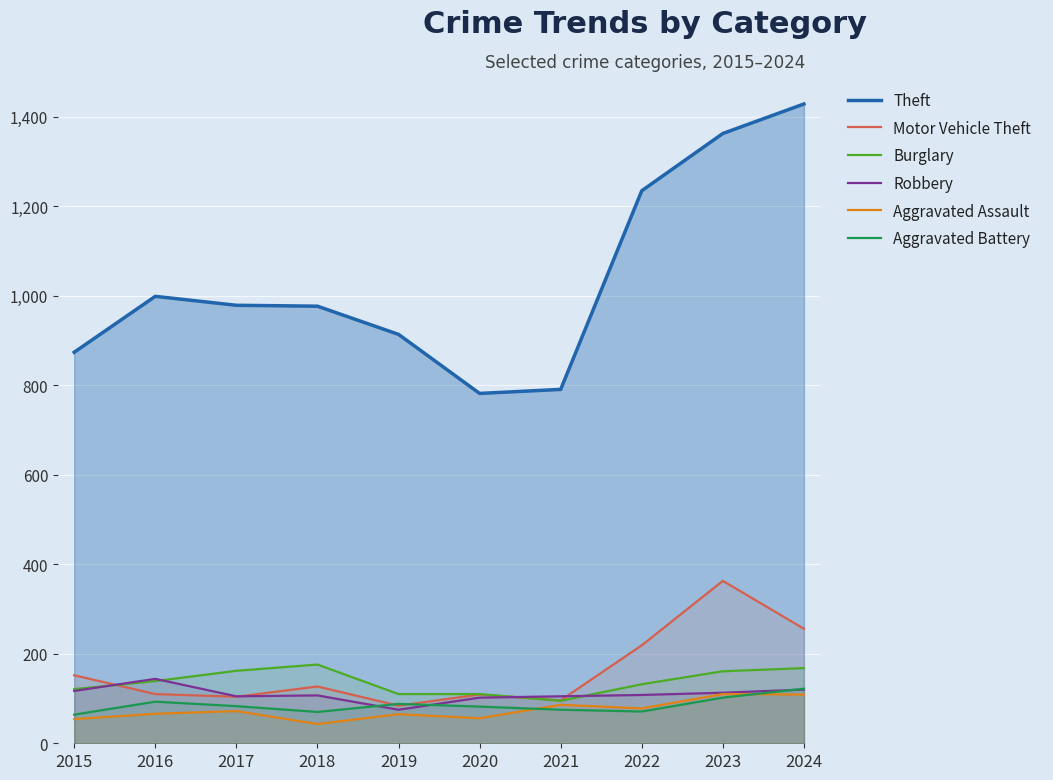

Where is the first local maximum for Theft?

2016